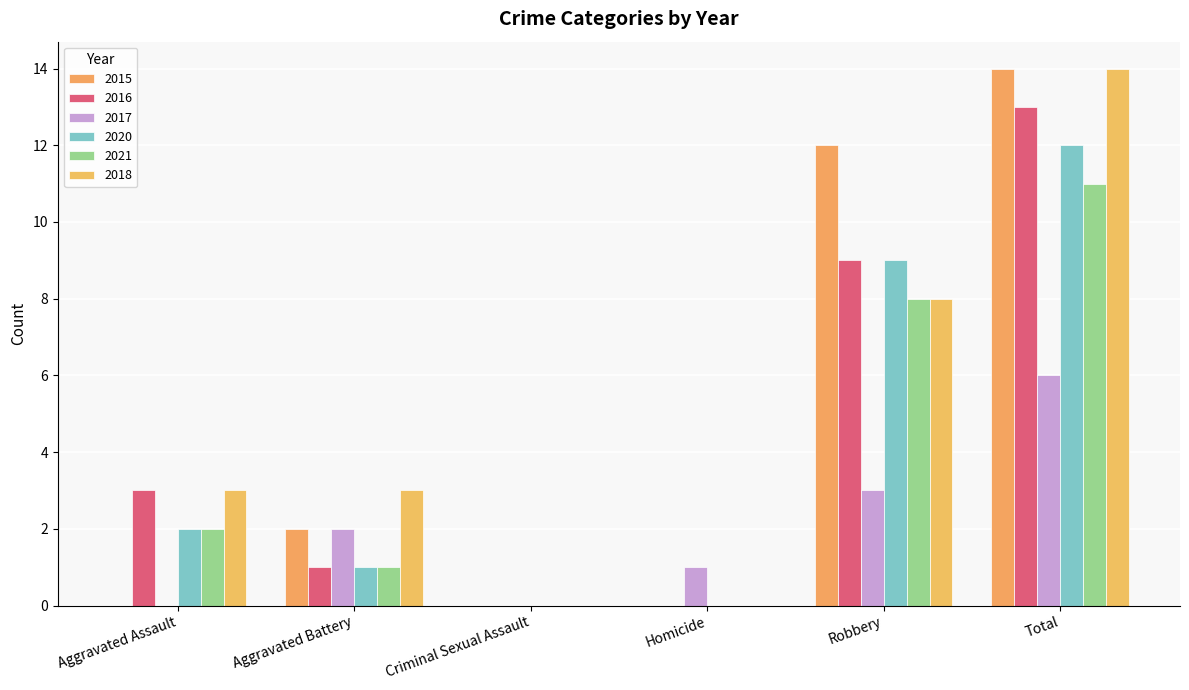

What is the sum of the 2017 values at Robbery and Total?

9